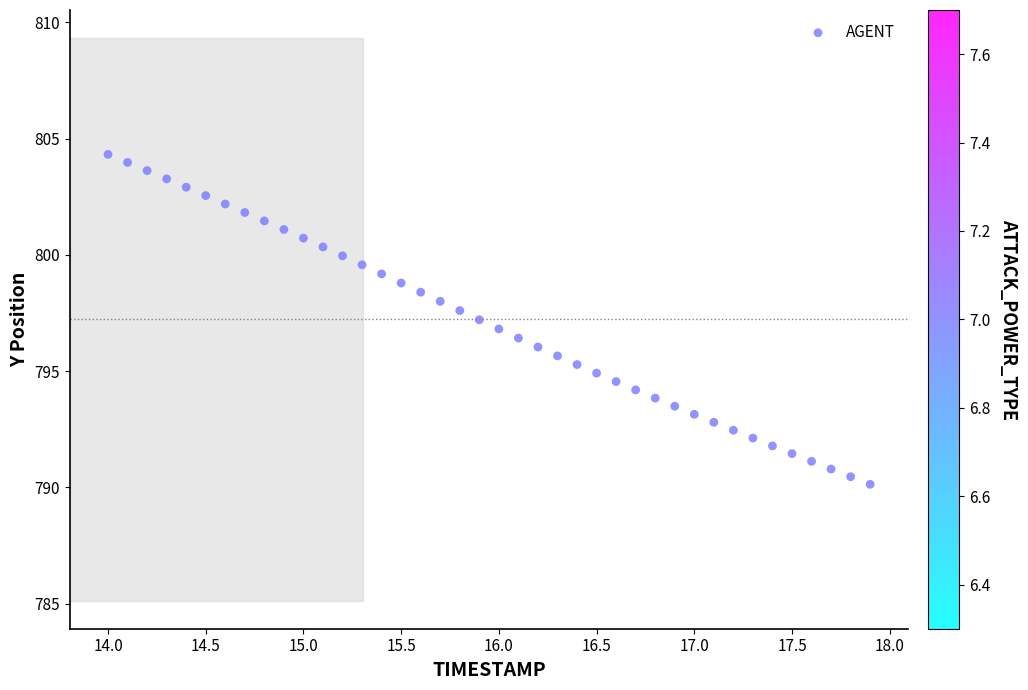

What is the range of Y values (max minus min)?

14.2